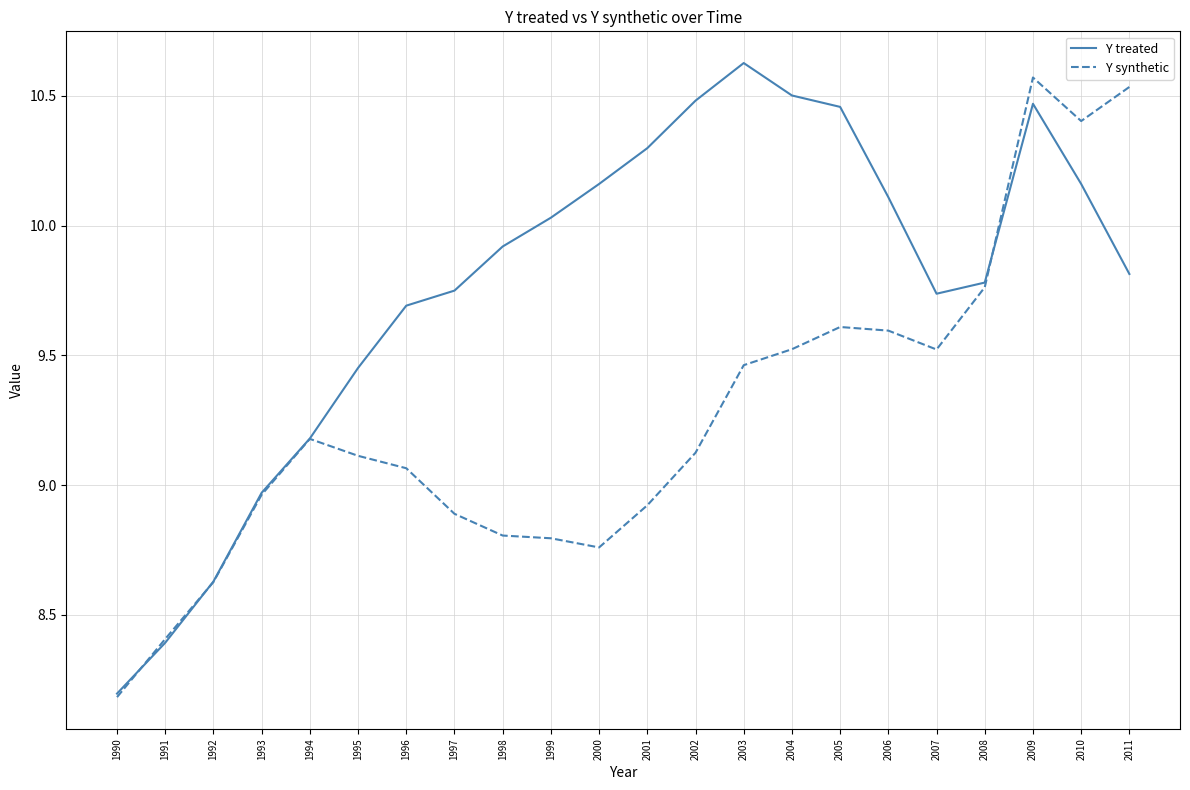

Is the value of Y treated at 2001 greater than the value of Y synthetic at 2000?

Yes